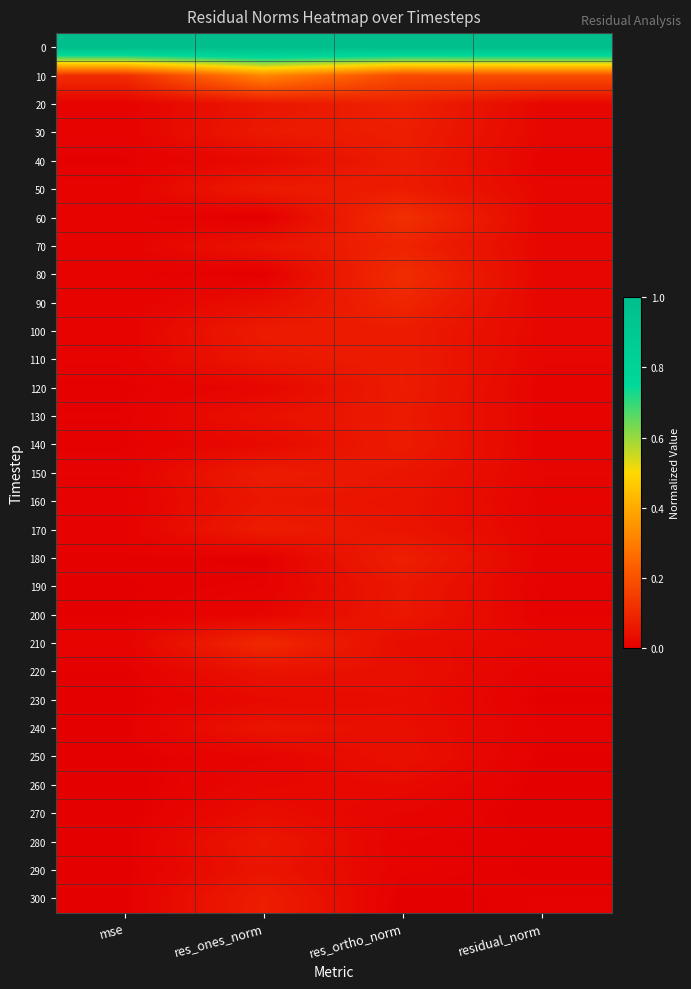

What is the spread (max minus min) of values at residual_norm?

1.0